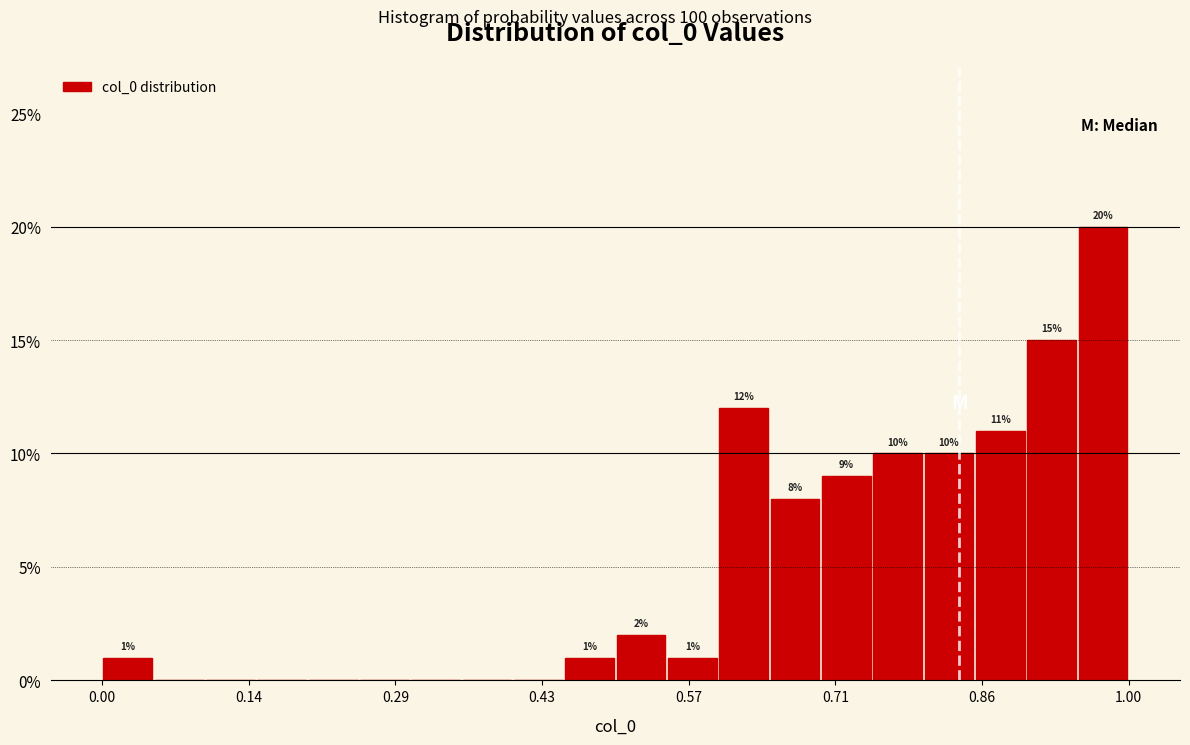

Around what value on the x-axis is the tallest bar? Give the approximate position of its centre, as read against the axis.

0.98